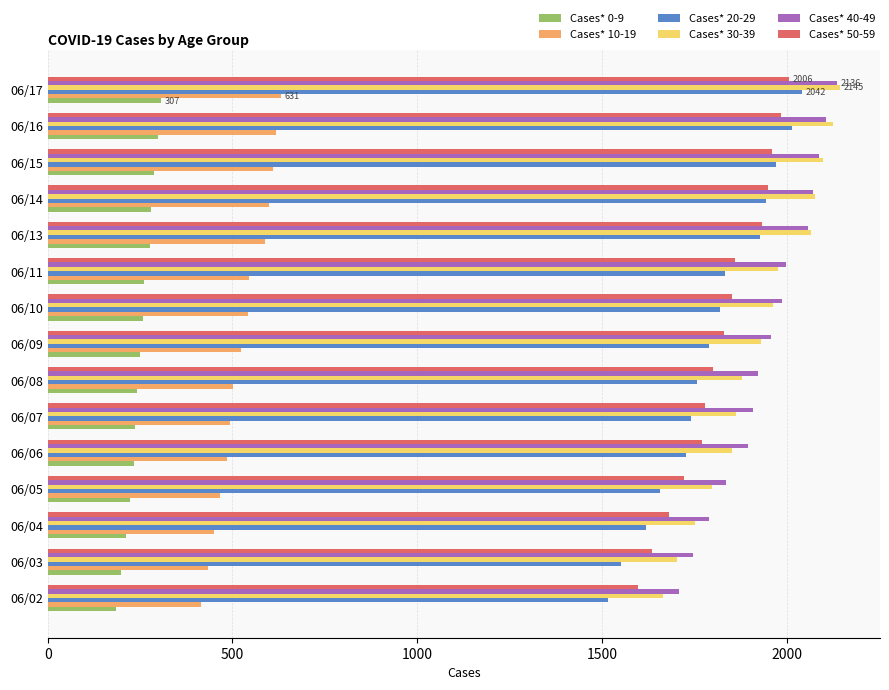

What is the total value across all series at 06/03?

7269